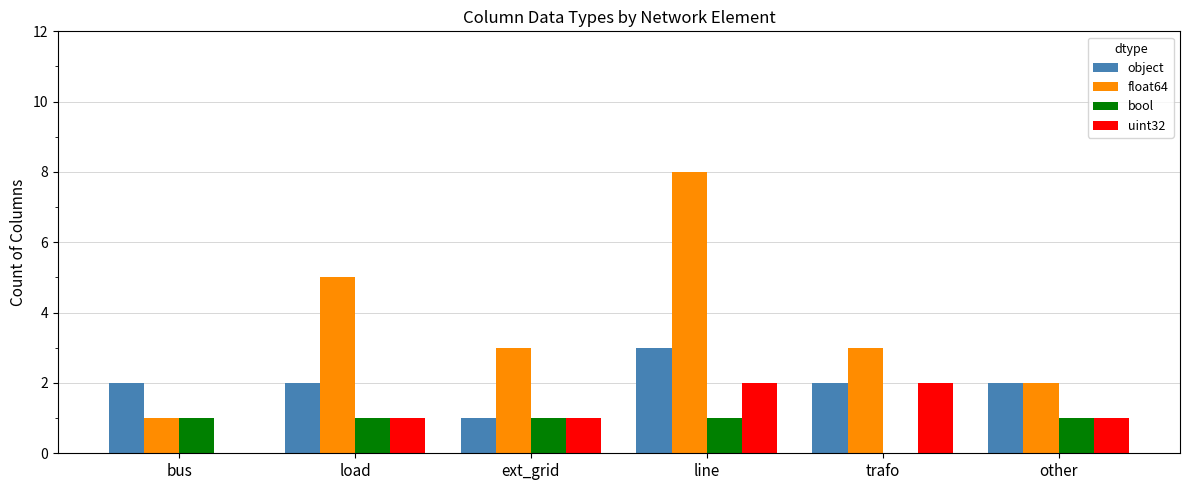

Which series has the largest range (max minus min)?

float64